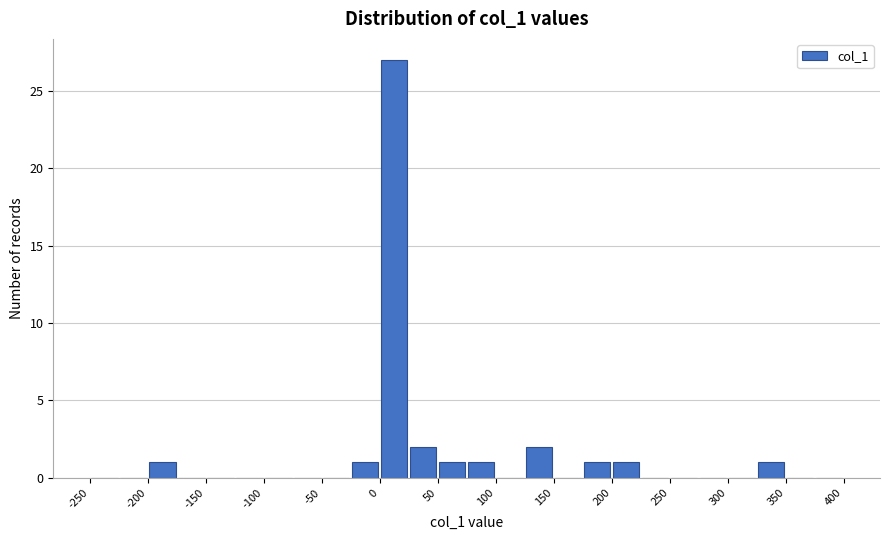

How tall is the bar that spans 75 to 100 on the x-axis? The values are not printed on the chart, so give them approximately, as read against the axis.

1